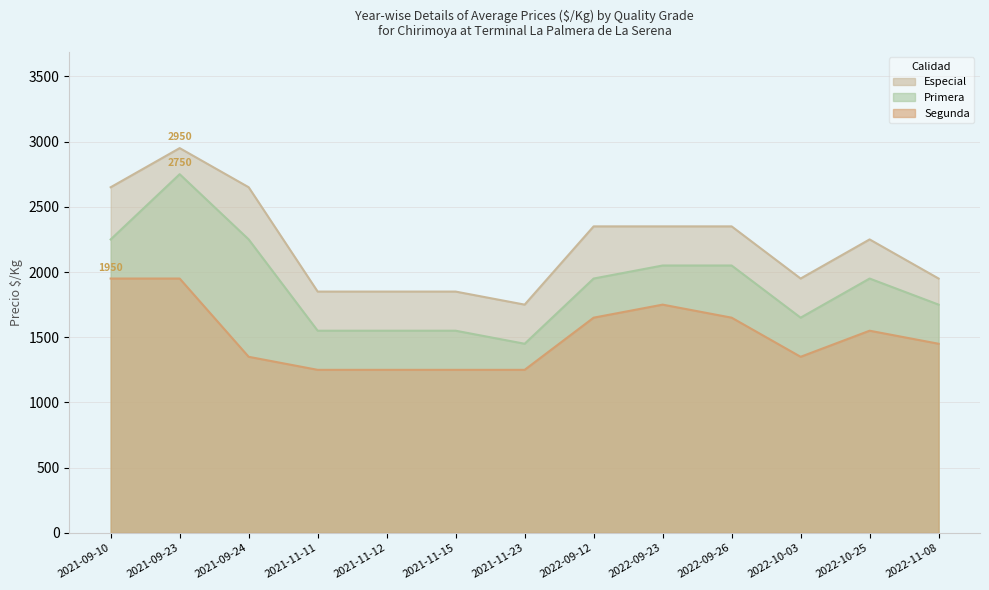

Reading left to right, transcribe all the data shown in this chart.

Especial: 2650	2950	2650	1850	1850	1850	1750	2350	2350	2350	1950	2250	1950
Primera: 2250	2750	2250	1550	1550	1550	1450	1950	2050	2050	1650	1950	1750
Segunda: 1950	1950	1350	1250	1250	1250	1250	1650	1750	1650	1350	1550	1450